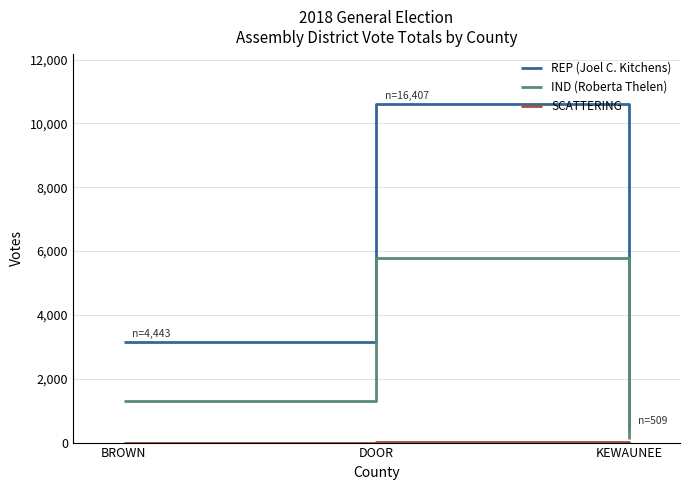

Which series has the widest spread of values?

REP (Joel C. Kitchens)